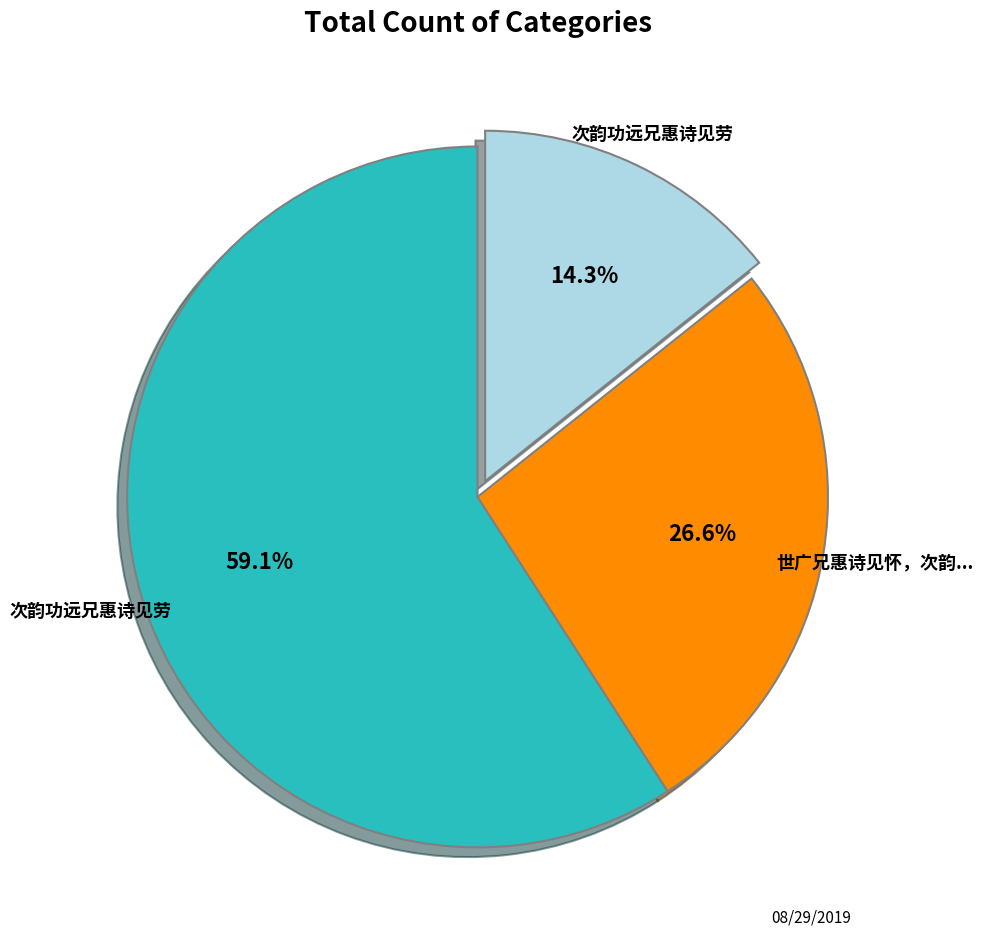

Is there any slice that represents more than half of the pie?

Yes